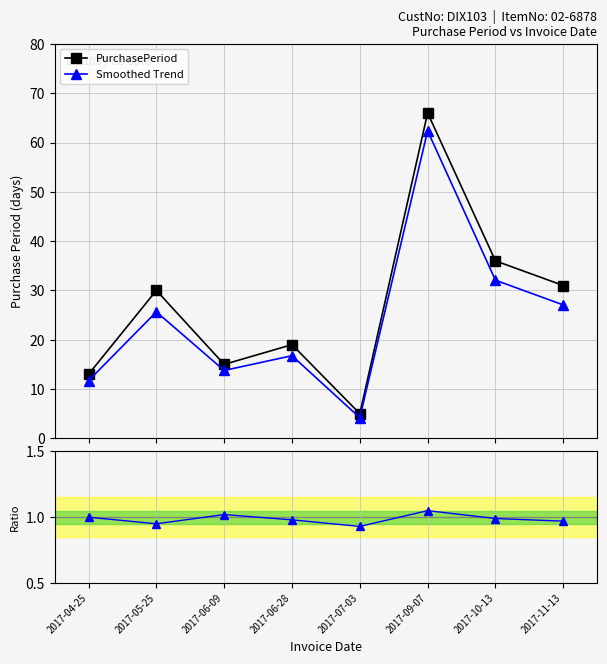

True or false: PurchasePeriod and Ratio to Reference cross at least once.

False